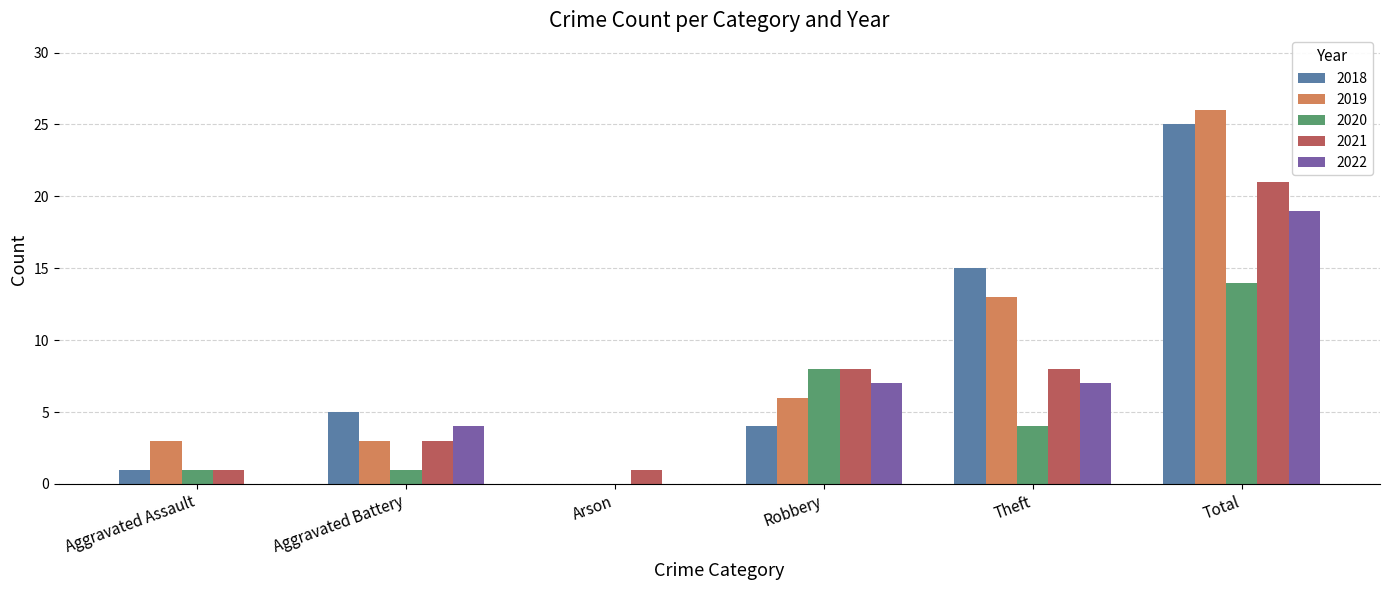

True or false: 2019 has a value of 6 at Robbery.

True